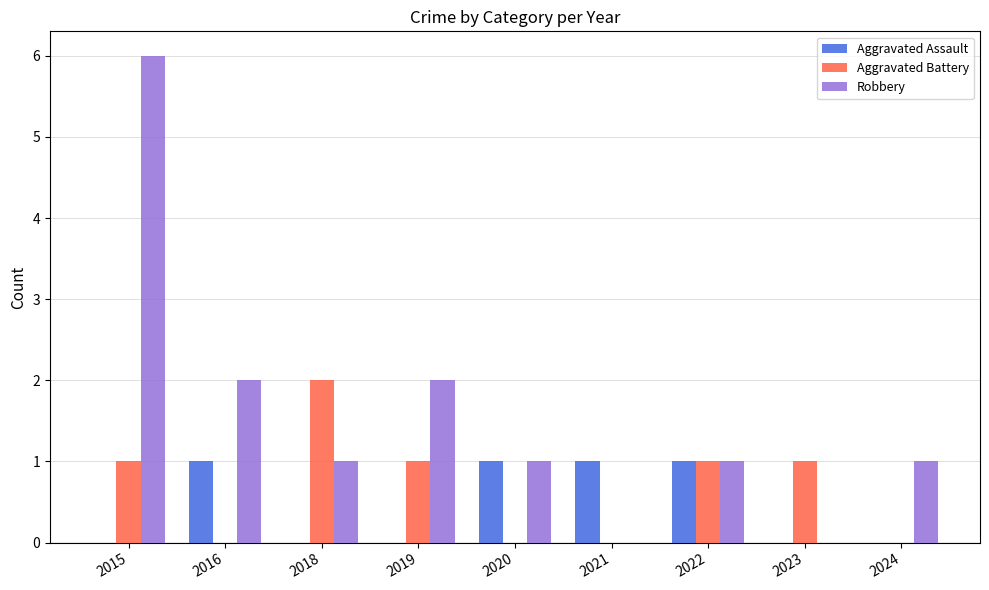

Is it true that Aggravated Battery equals 1 at 2019?

True